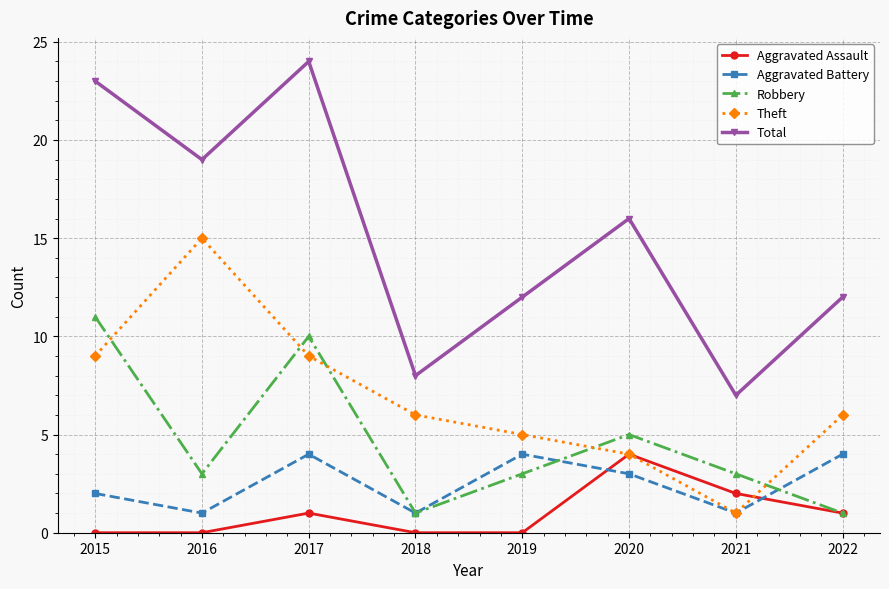

What is the sum of all Total values?

121